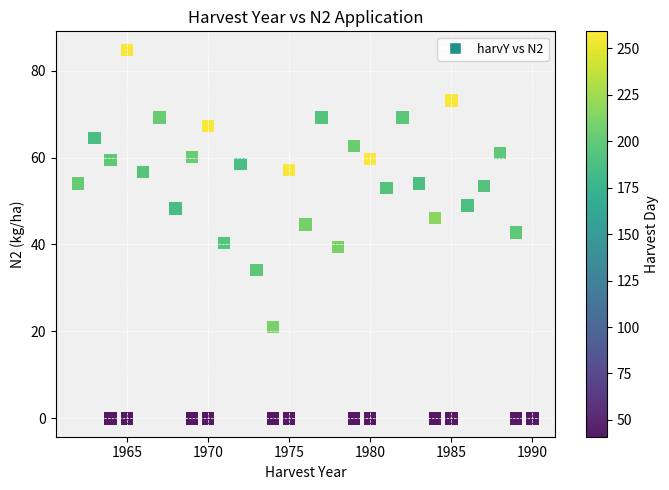

What is the range of X values (max minus min)?

28.0